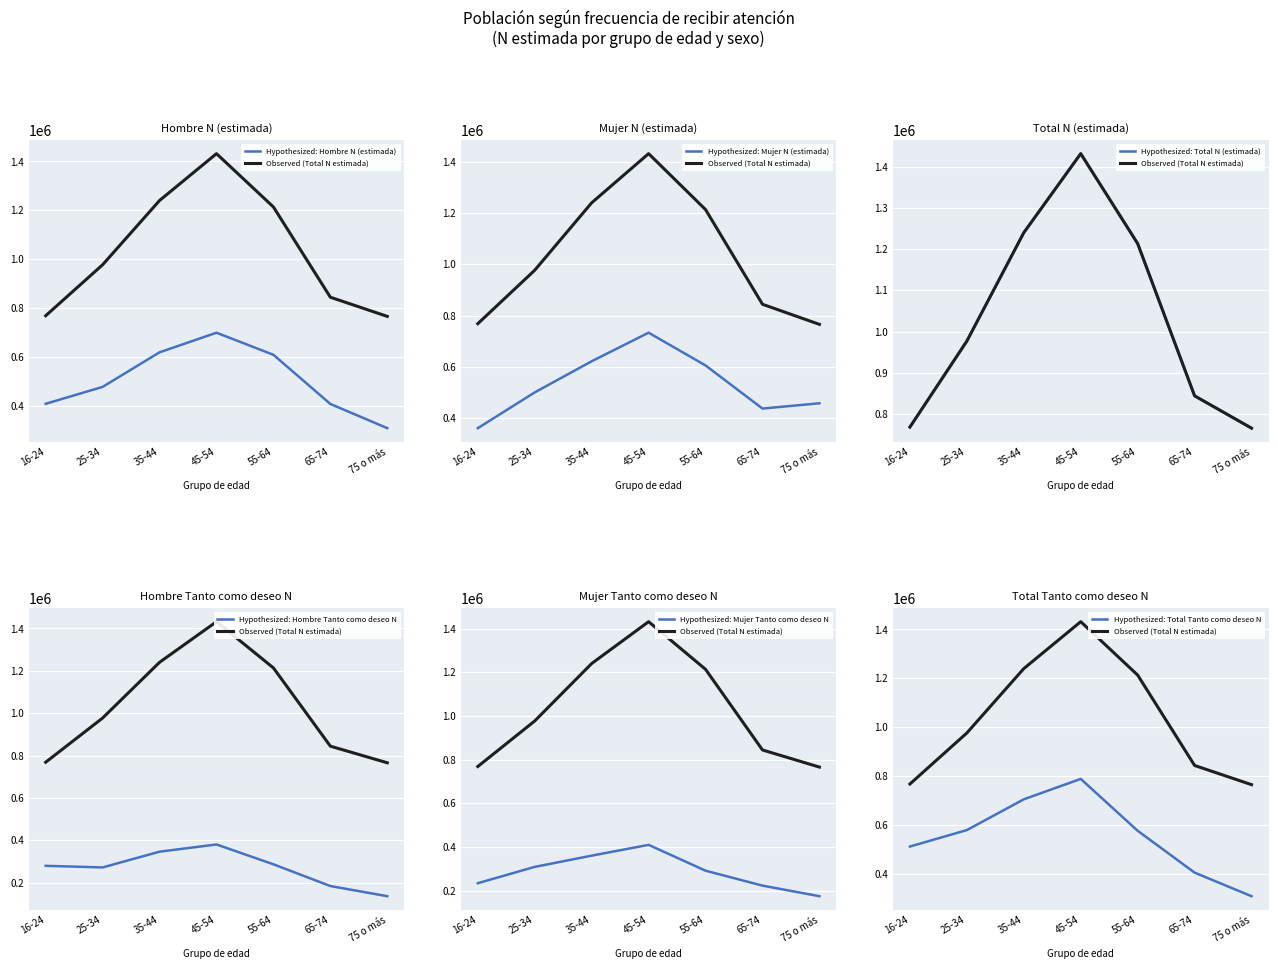

True or false: Total Tanto como deseo N and Total N (estimada) cross at least once.

False